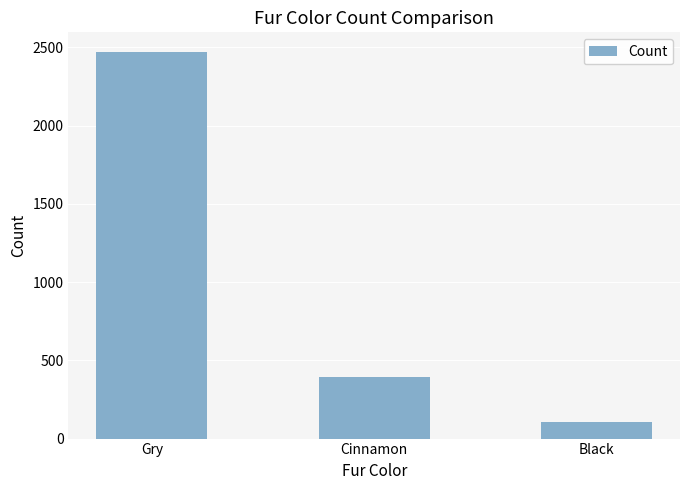

What is the maximum value shown in the chart?

2473